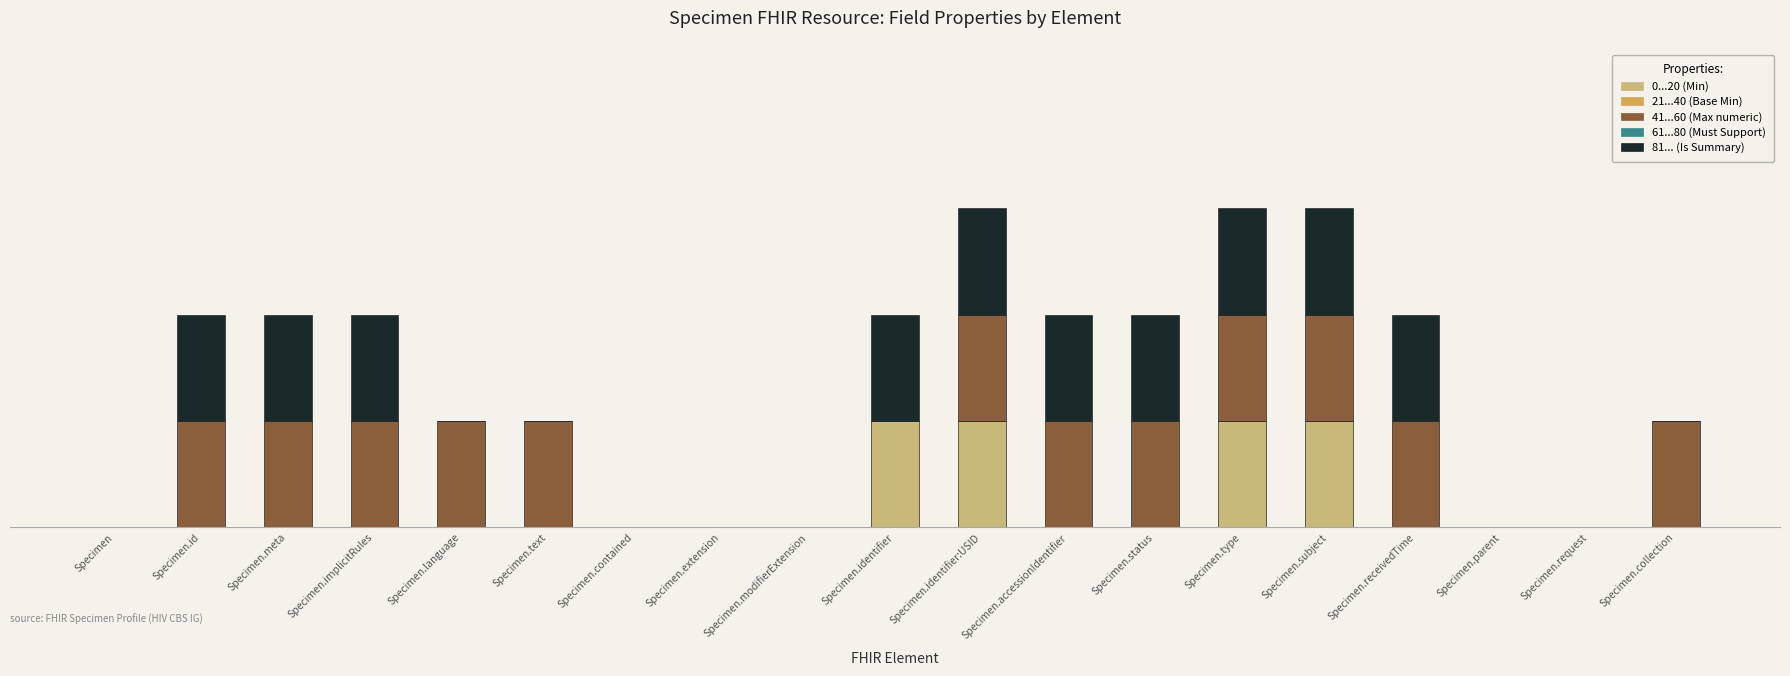

Are the bars horizontal?

No